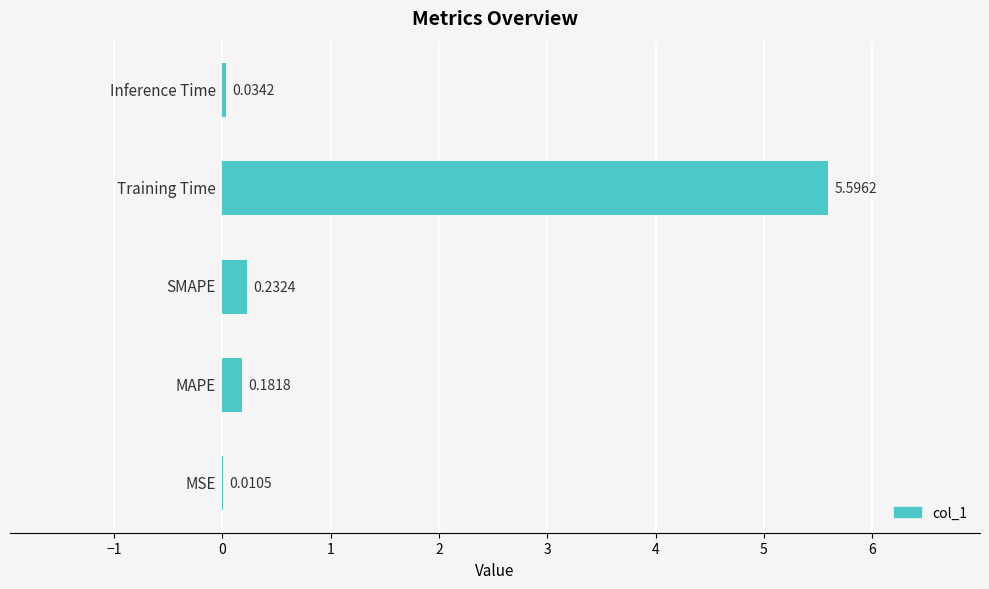

What is the sum of all values?

6.1